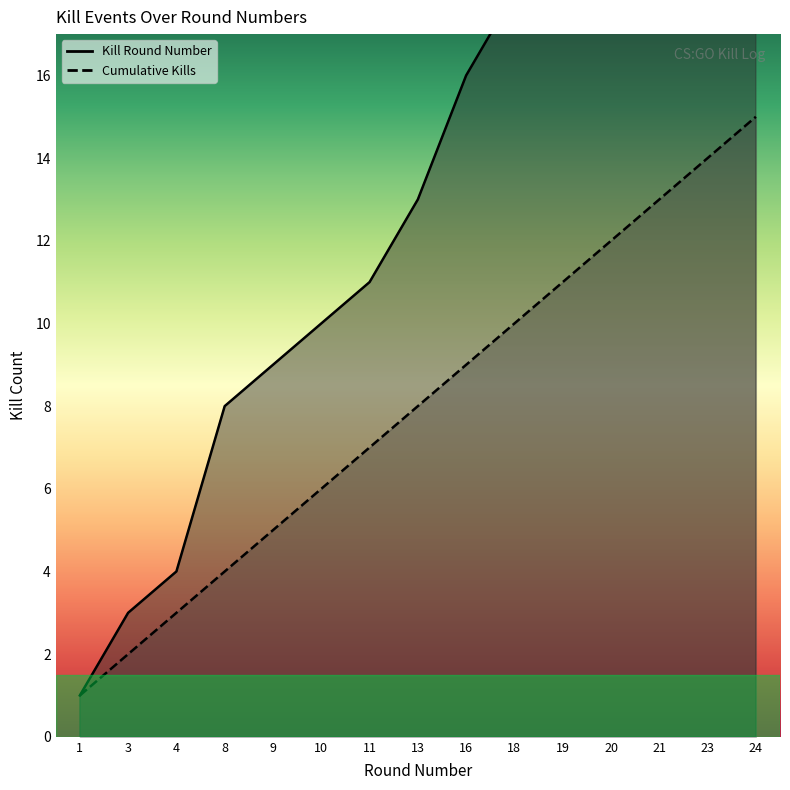

What is the difference between the maximum and minimum values in the Kills per Round series?

23